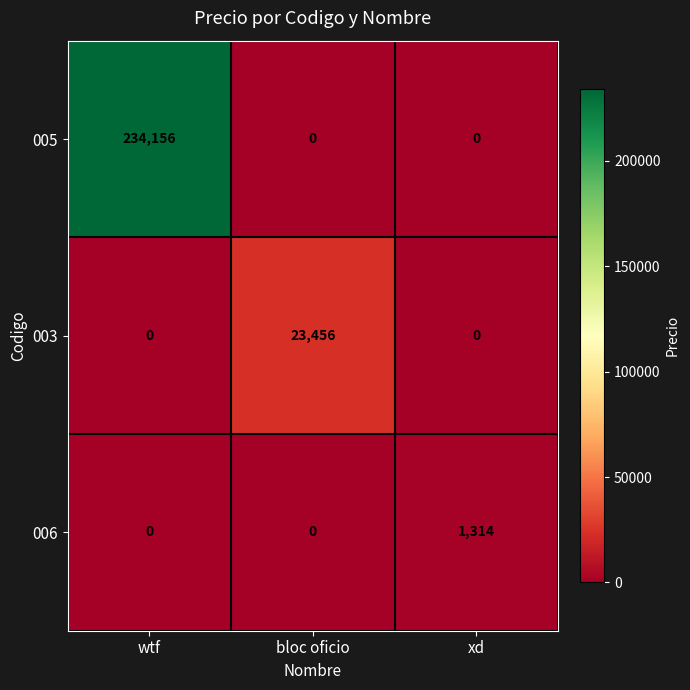

Reading left to right, transcribe all the data shown in this chart.

005: wtf=234156	bloc oficio=0	xd=0
003: wtf=0	bloc oficio=23456	xd=0
006: wtf=0	bloc oficio=0	xd=1314